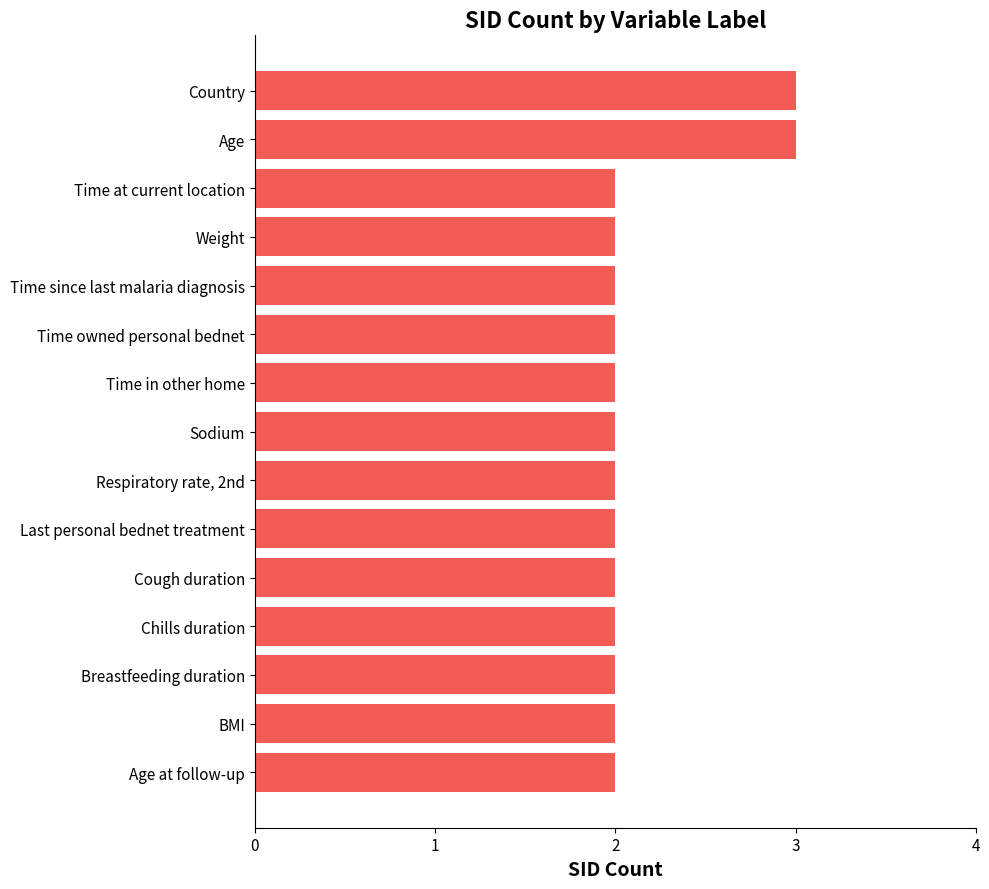

How many series are shown in this chart?

1